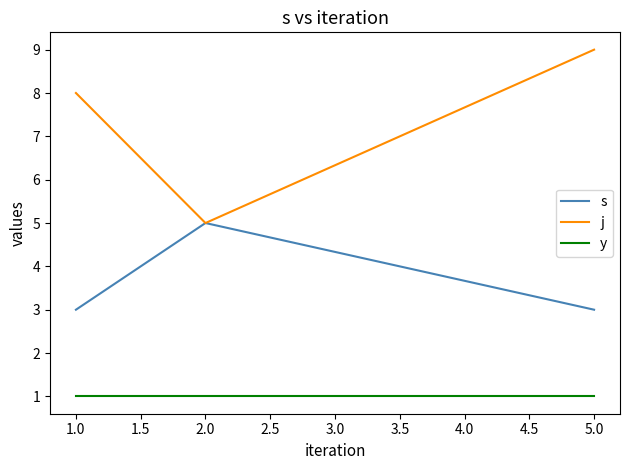

What position from the right is 2.0?

2